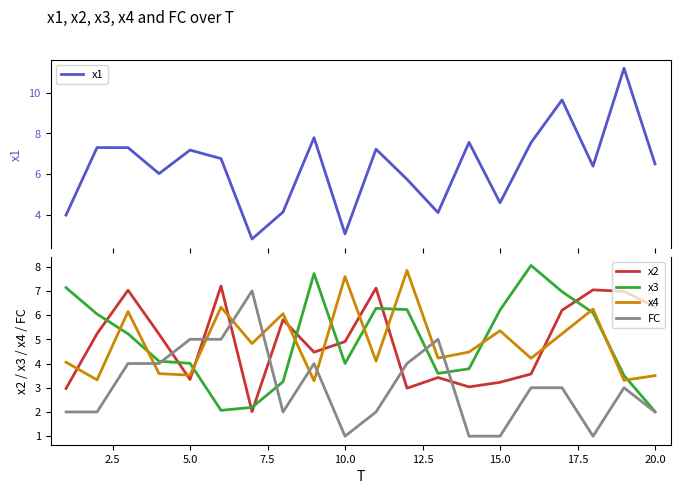

True or false: x3 and x2 intersect in this chart.

True